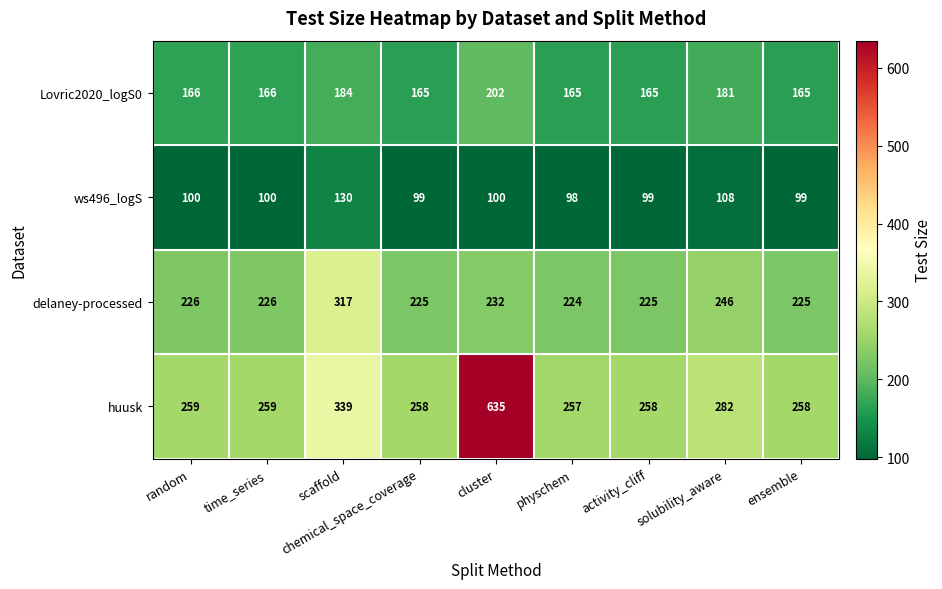

At which label is huusk closest to 446?

scaffold